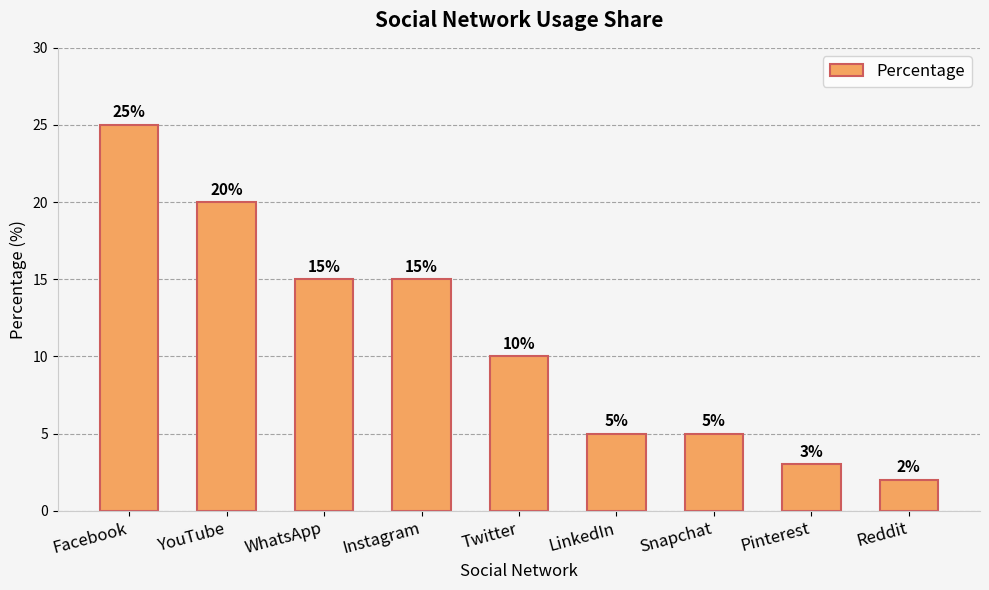

Reading left to right, list all the values displayed in this chart.

25	20	15	15	10	5	5	3	2